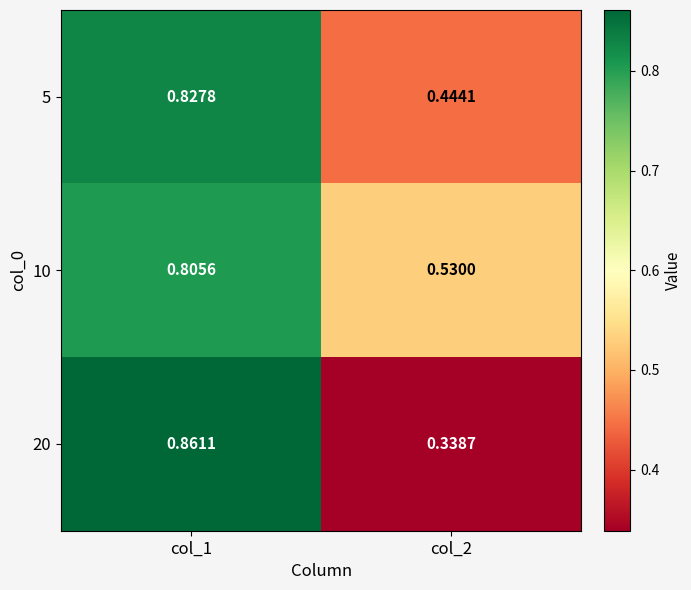

Is the value of 5 at col_1 greater than the value of 10 at col_2?

Yes